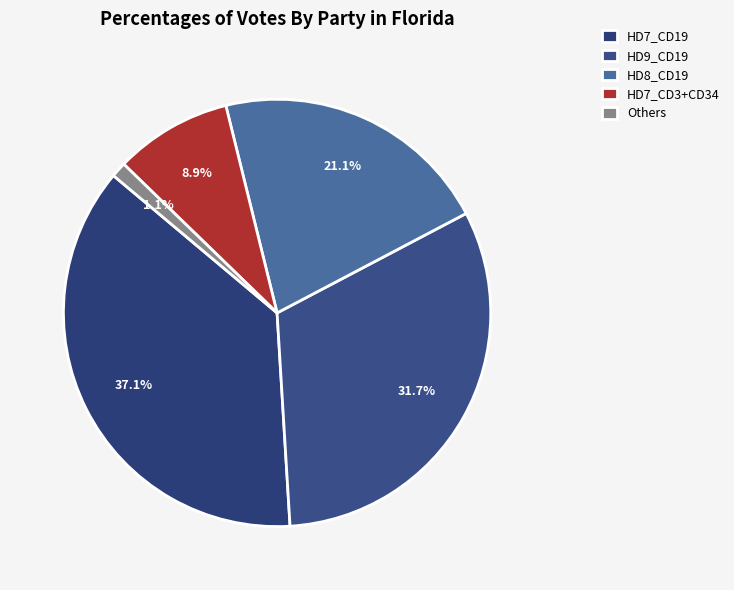

Which category has the smallest portion of the pie?

Others